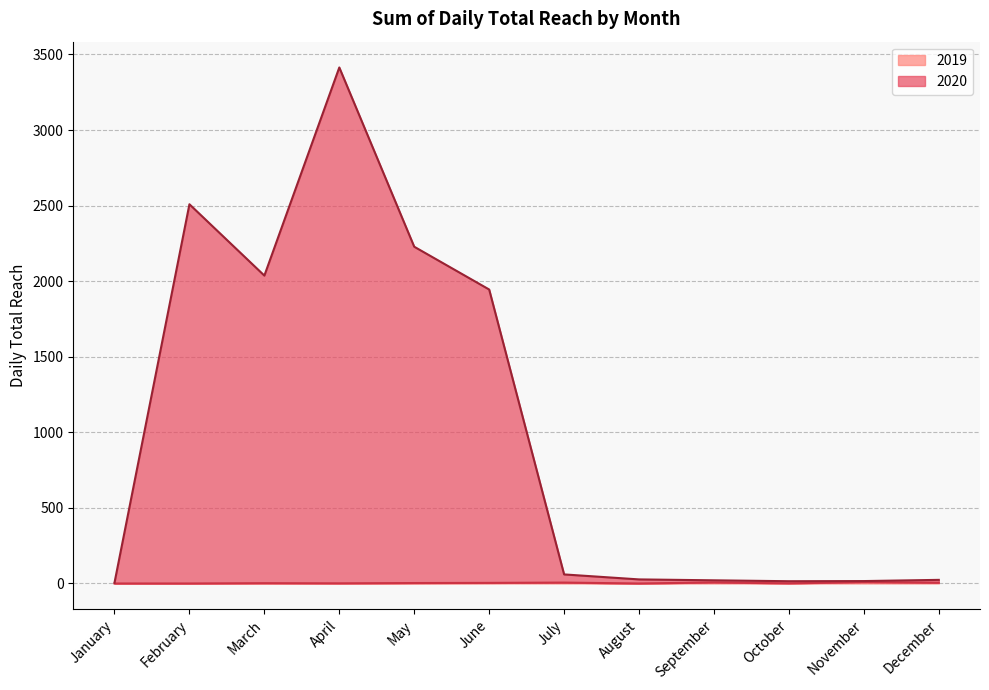

True or false: 2020 and 2019 intersect in this chart.

False